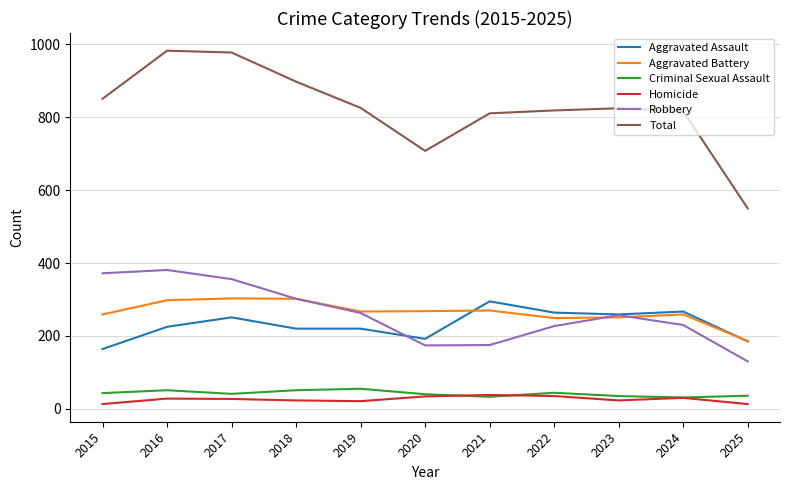

True or false: Aggravated Assault and Homicide intersect in this chart.

False